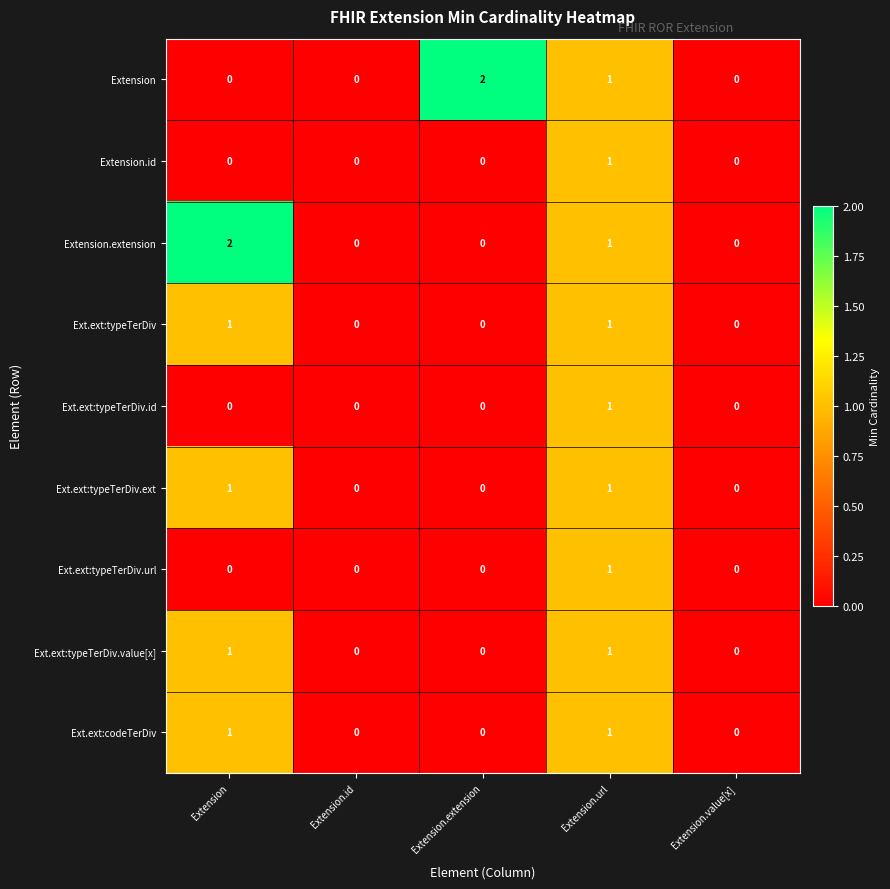

How many categories are shown in the chart?

5